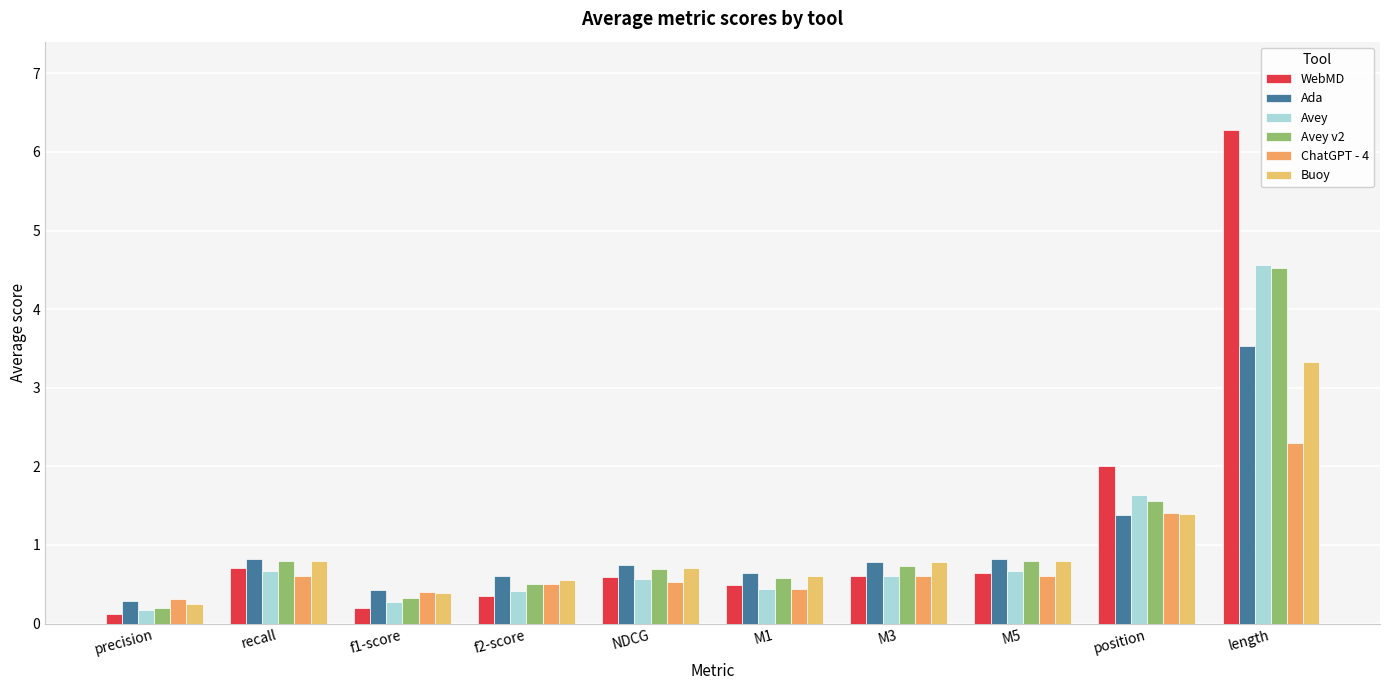

Count the number of data series in this chart.

6